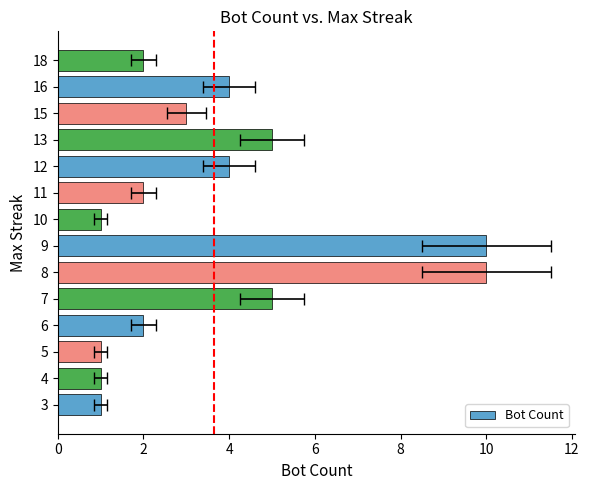

Are the bars grouped side by side (vs. stacked)?

No